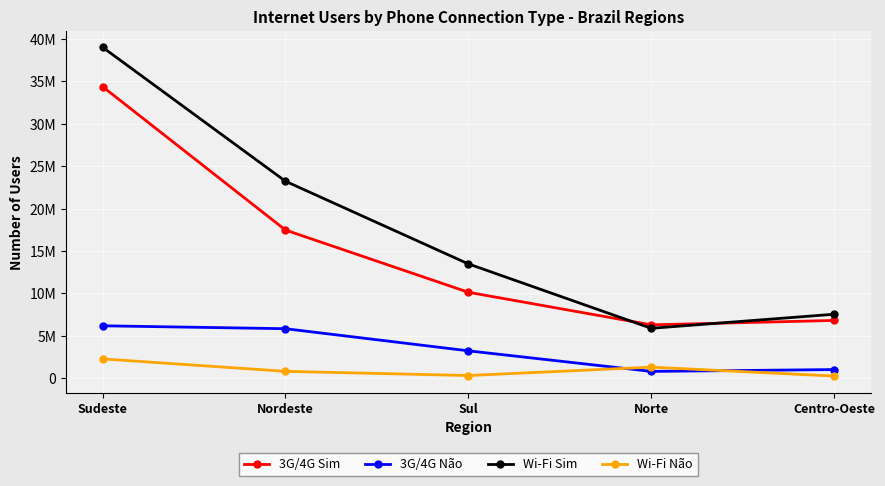

True or false: 3G/4G Não and Wi-Fi Sim intersect in this chart.

False